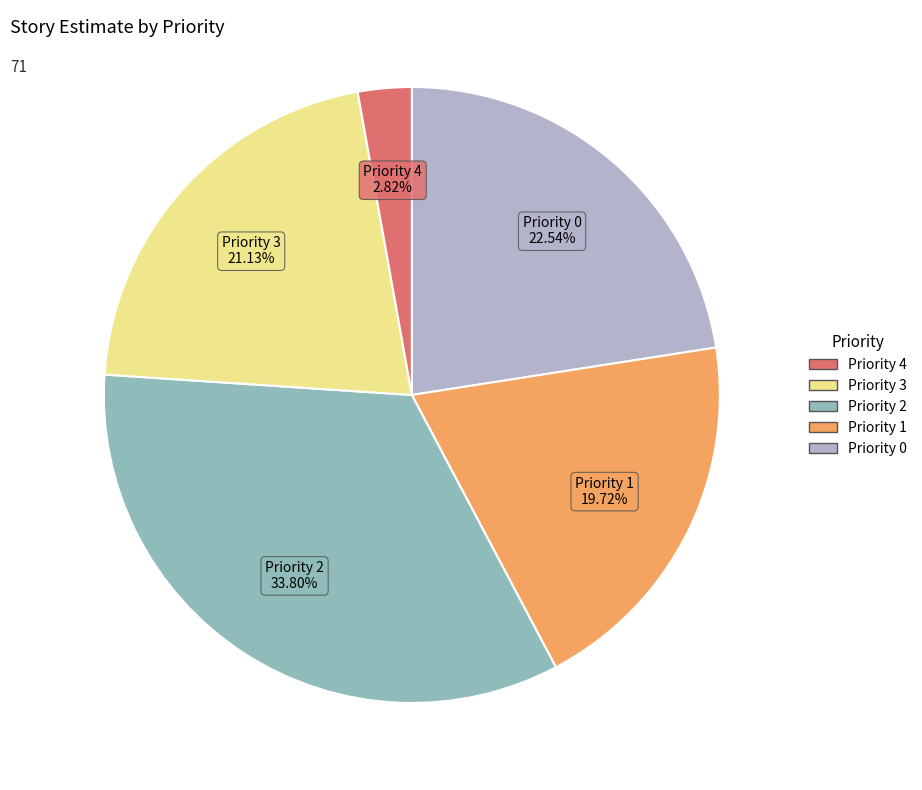

What percentage do Priority 2 and Priority 1 together represent?

53.5%